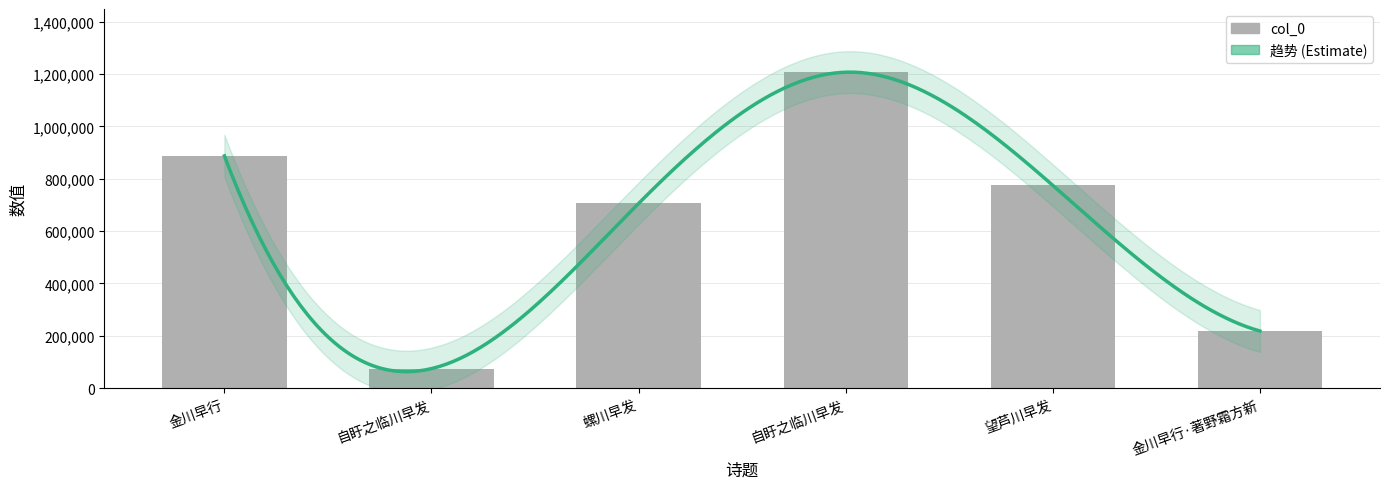

Rank the categories by value from highest to lowest.

自盱之临川早发, 金川早行, 望芦川早发, 螺川早发, 金川早行·著野霜方新, 自盱之临川早发